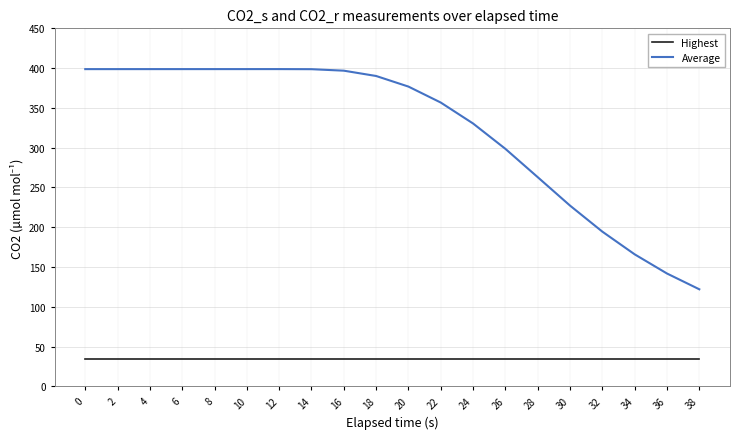

True or false: Highest and Average intersect in this chart.

False